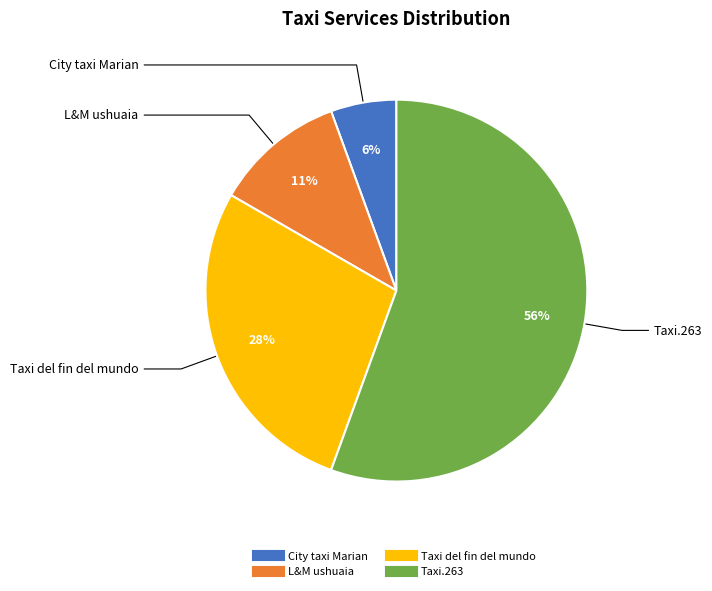

The City taxi Marian slice represents 6% of the pie. True or false?

True